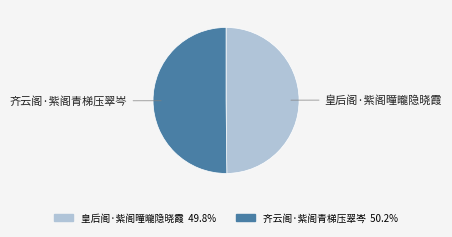

Combined, do 皇后阁·紫阁曈曨隐晓霞 and 齐云阁·紫阁青梯压翠岑 account for over 50%?

Yes